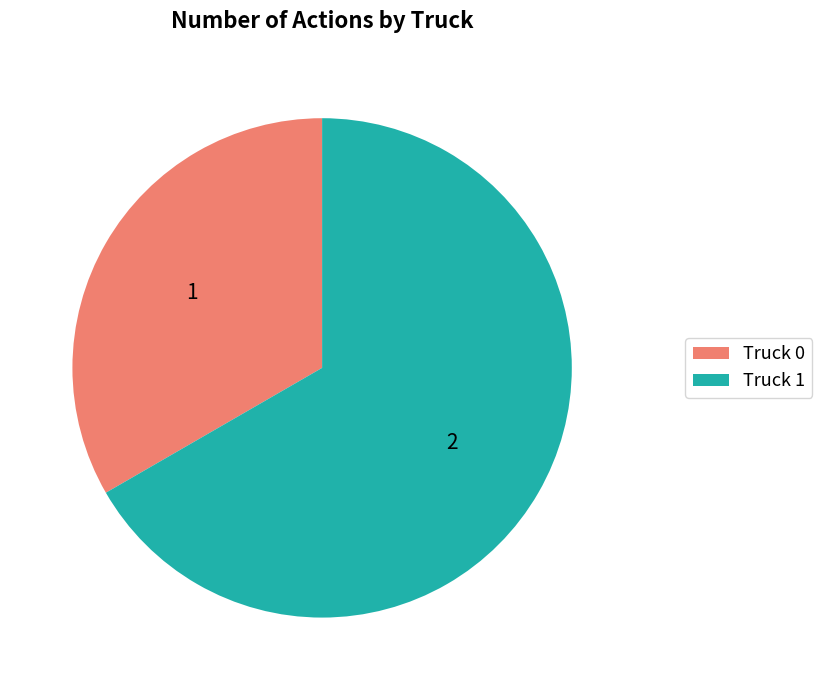

True or false: Truck 0 accounts for 33% of the total.

True